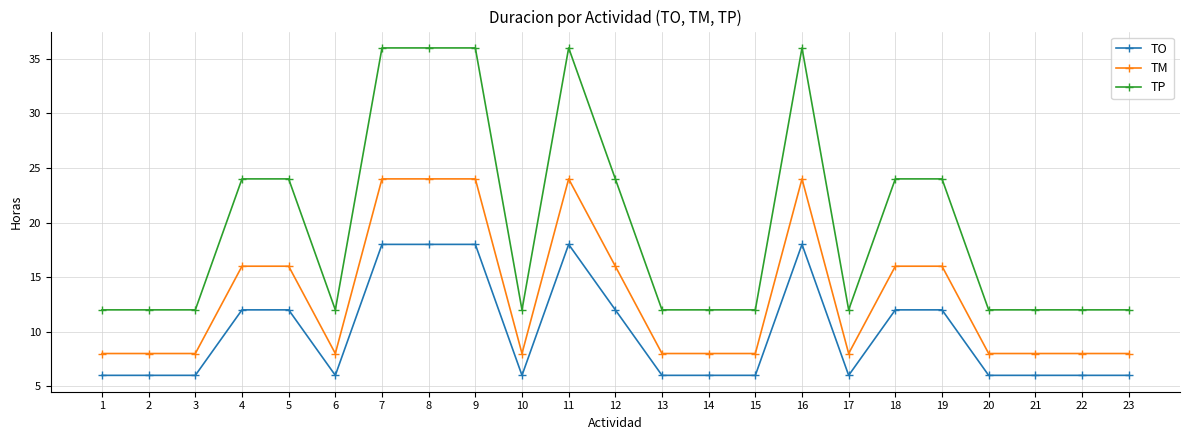

Read the TM value at 1.

8